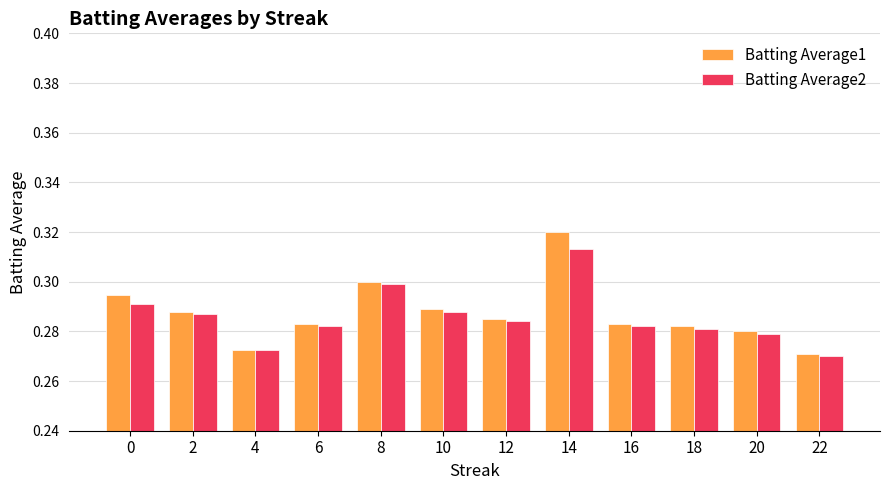

The Batting Average2 series shows 0.3 at 22. True or false?

True